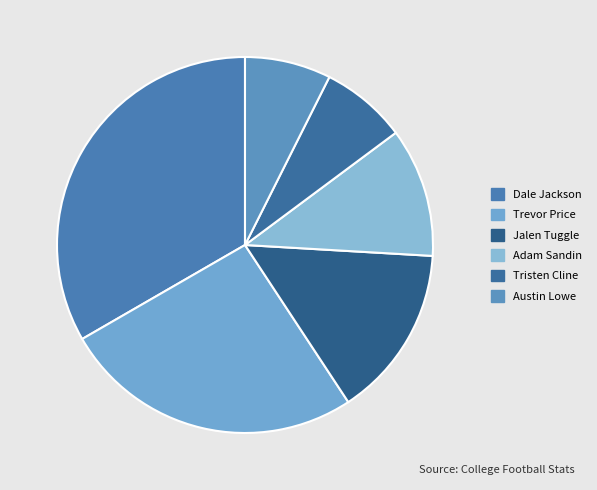

How many slices are in this pie chart?

6